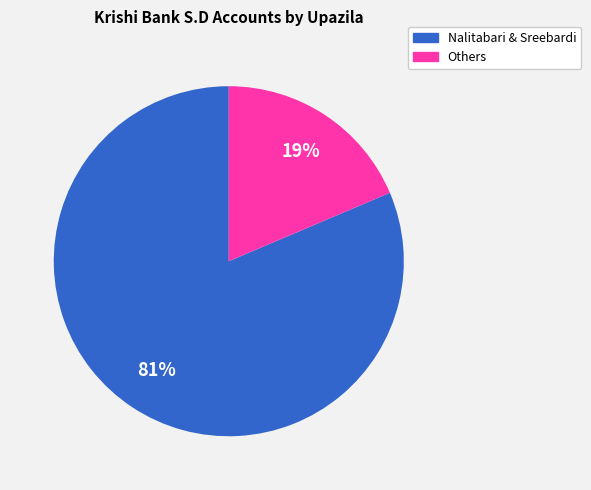

Is there any slice that represents more than half of the pie?

Yes